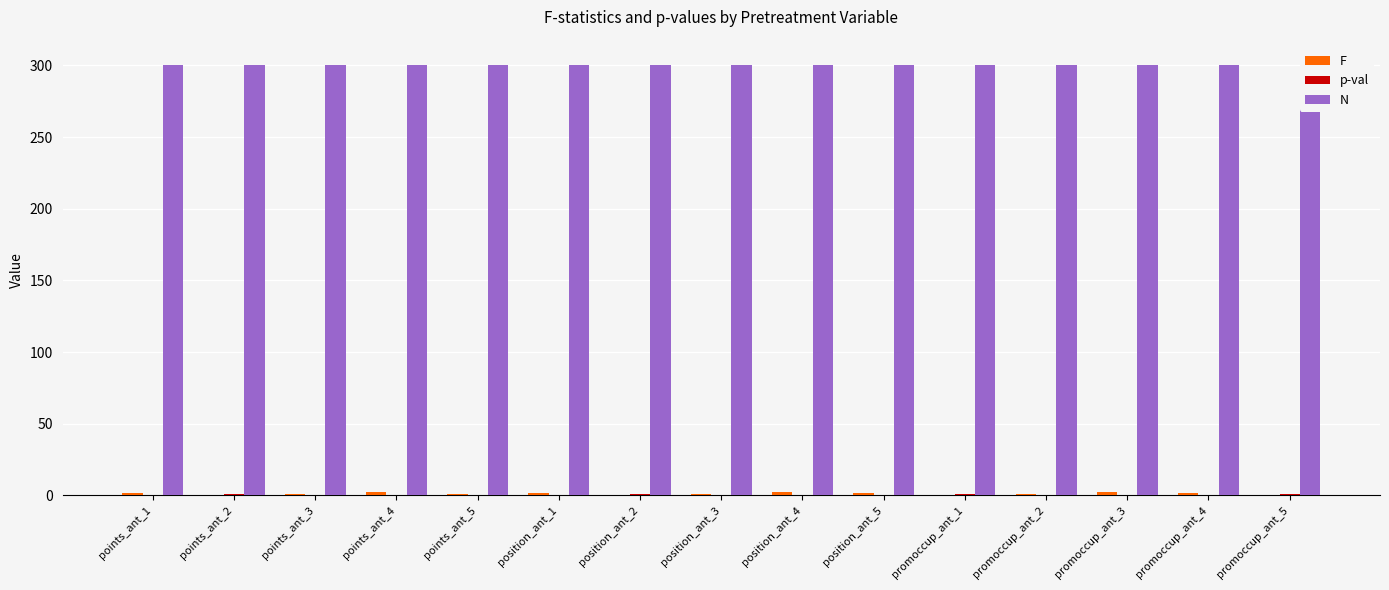

List the series in order of their peak value, lowest first.

p-val, F, N